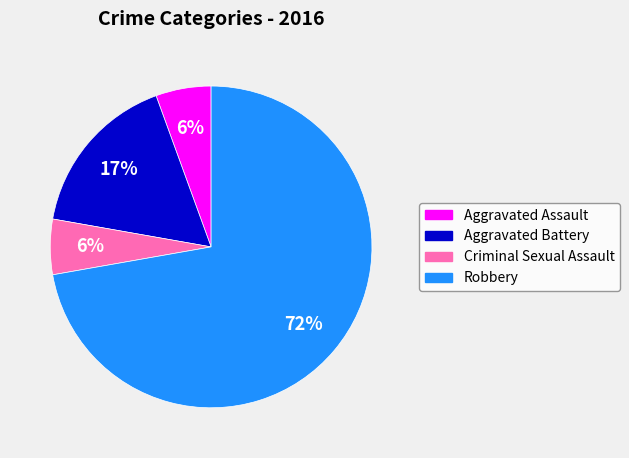

Is the sum of Criminal Sexual Assault and Aggravated Assault greater than half?

No